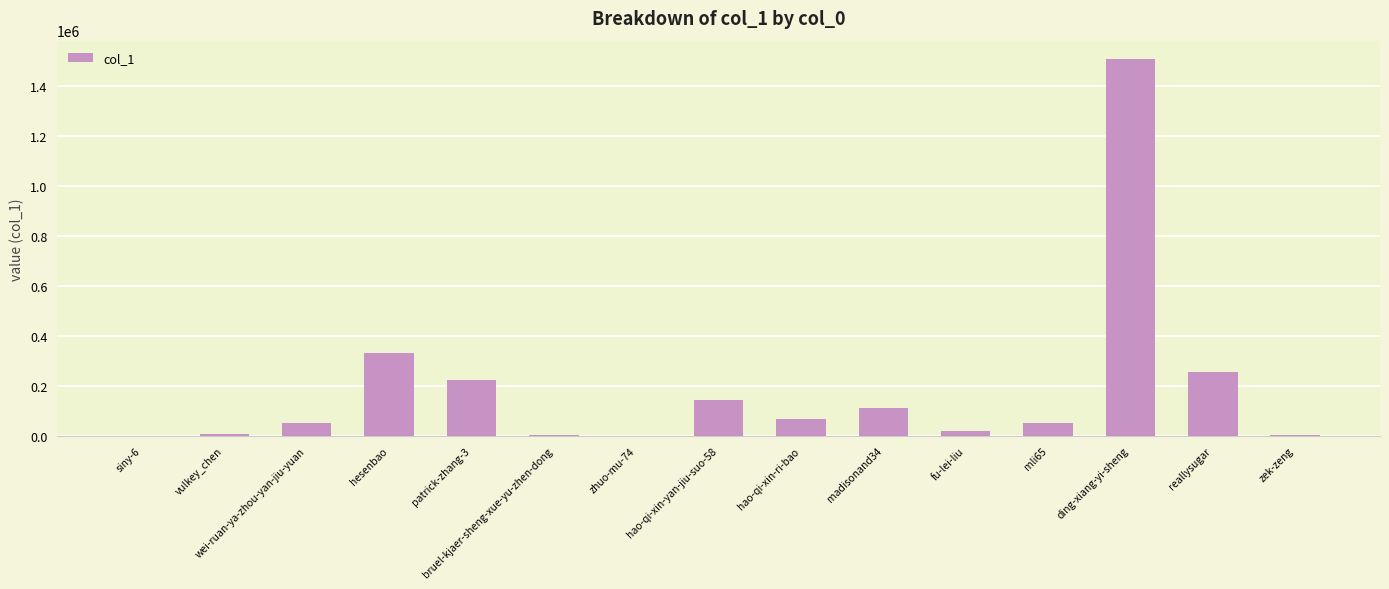

What is the change in value from wei-ruan-ya-zhou-yan-jiu-yuan to fu-lei-liu?

-33467